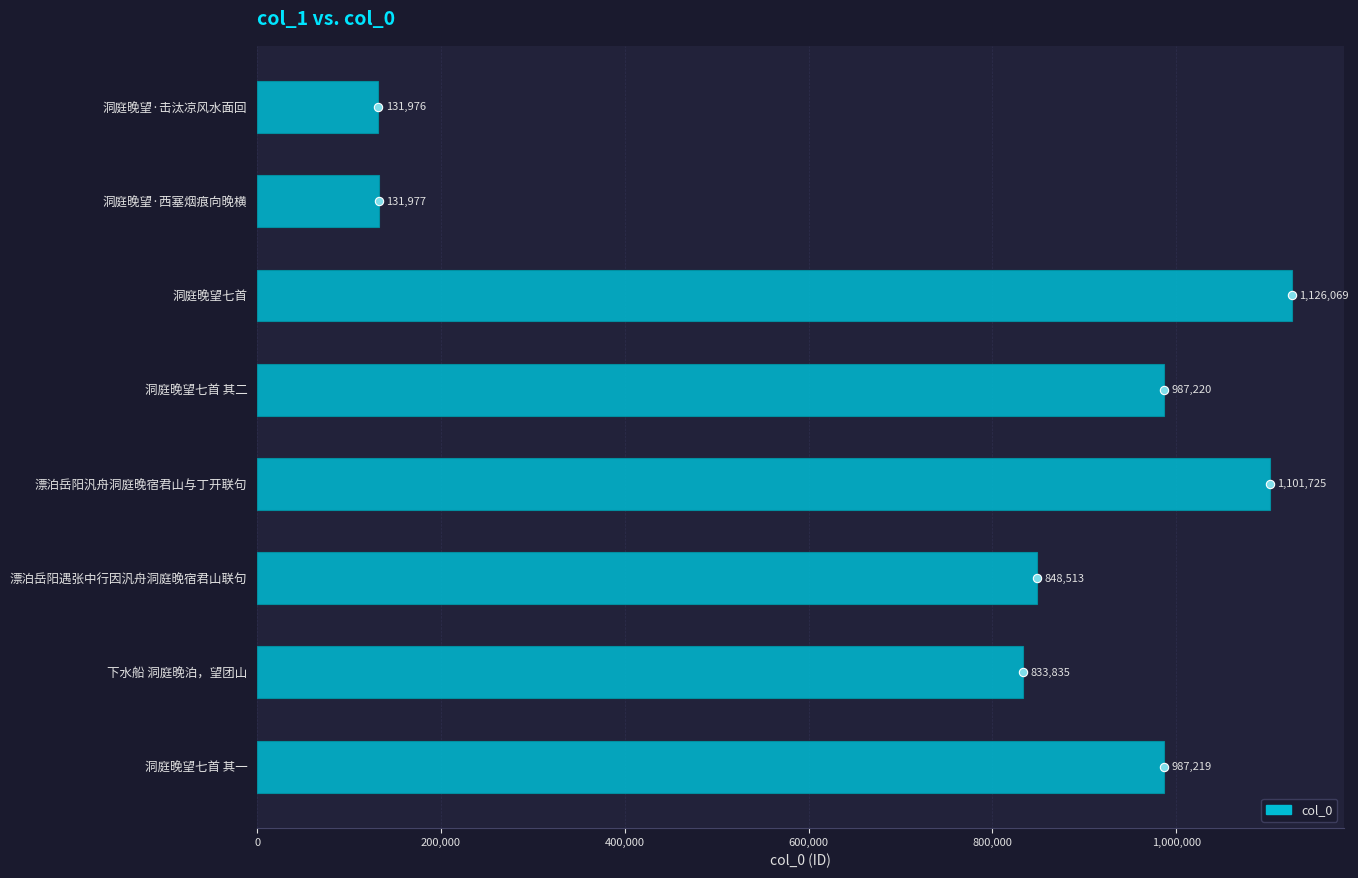

How many bars are there in total?

8